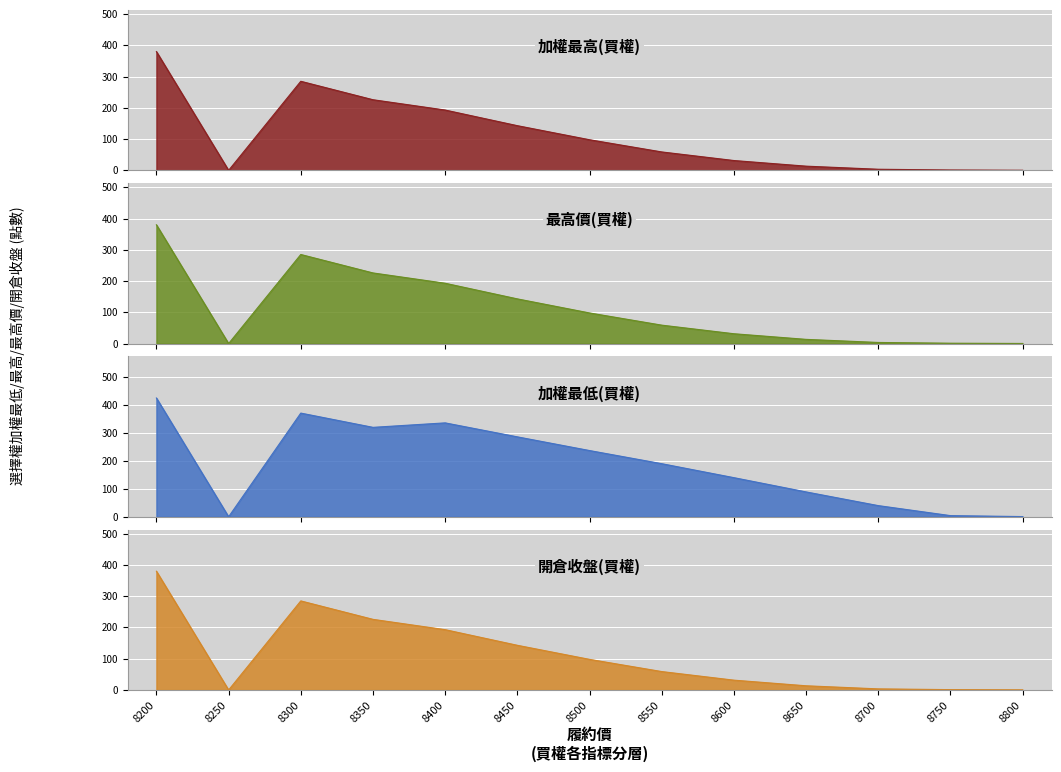

Is the value of 加權最高(買權) at 8800 greater than the value of 最高價(買權) at 8500?

No